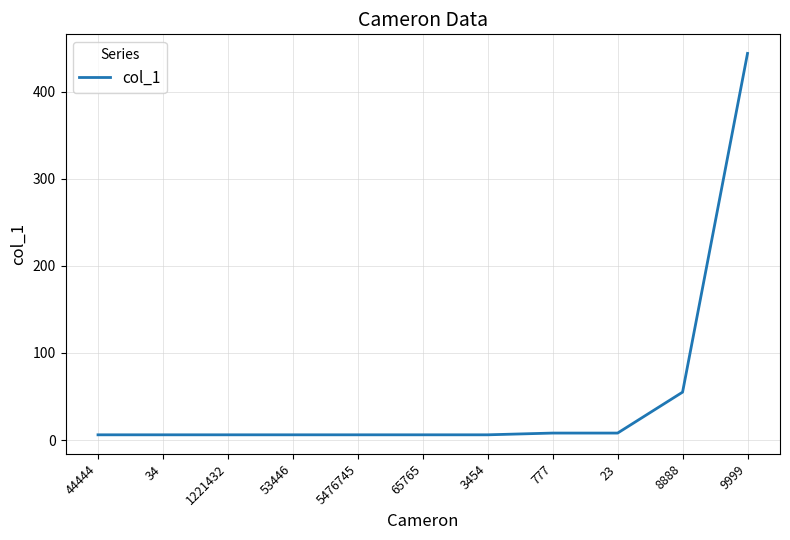

What is the difference between the maximum and minimum values?

438